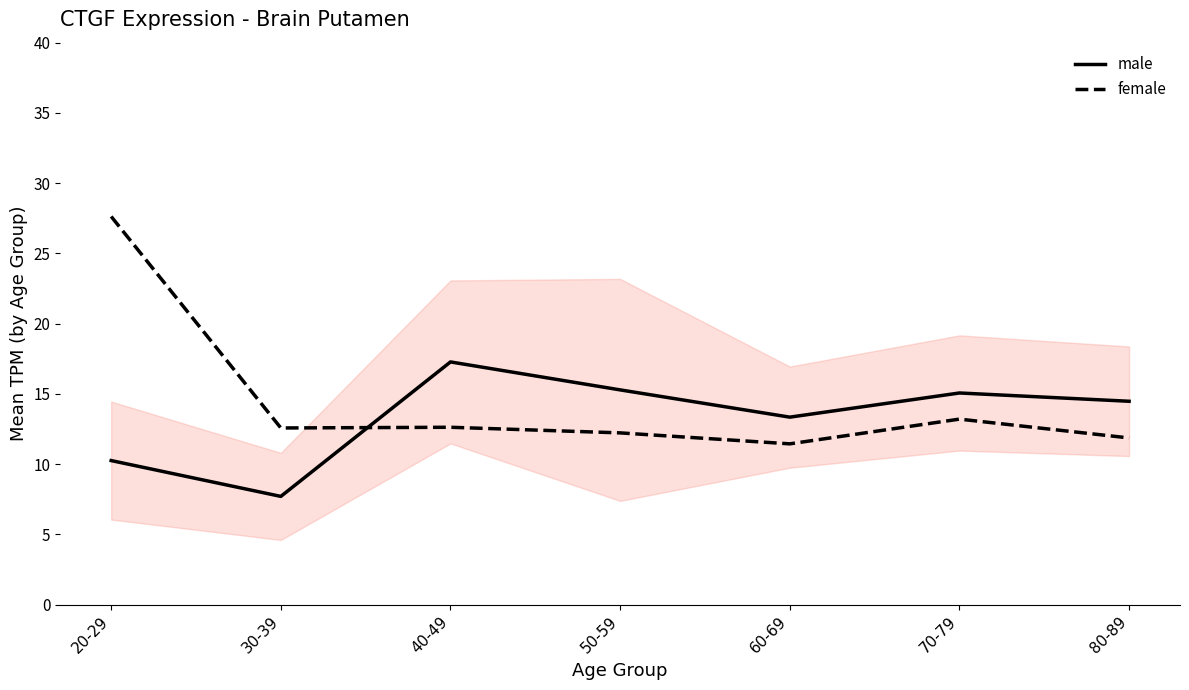

Rank the series by their average value, from lowest to highest.

male, female